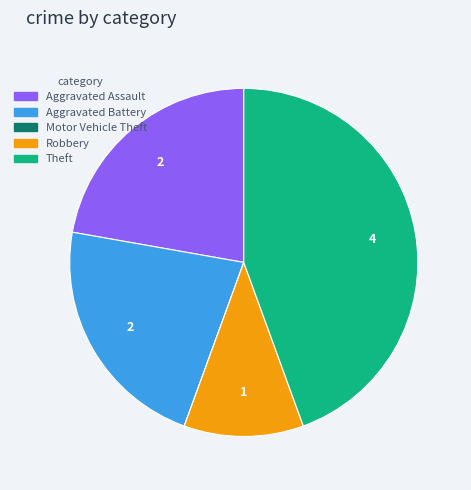

Does Aggravated Battery represent more than half of the total?

No